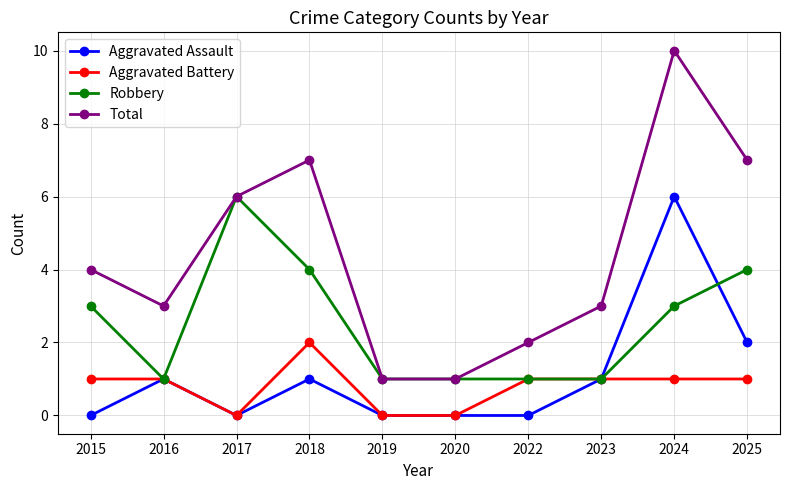

What is the value of the Robbery point at the 6th from the left?

1